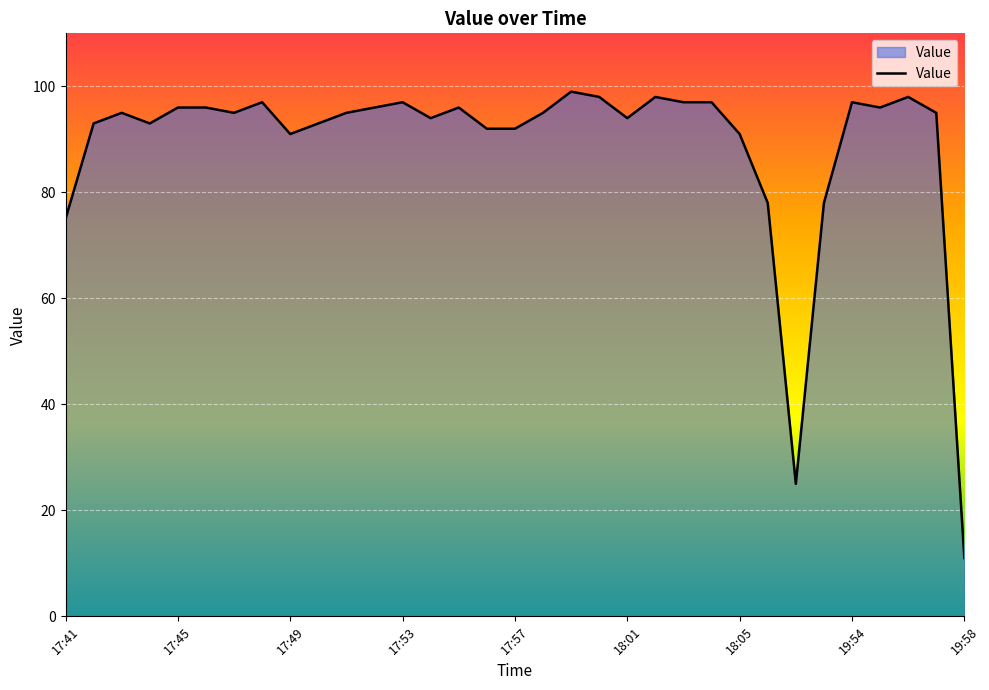

Reading right to left, what are all the values shown in this chart?

11	95	98	96	97	78	25	78	91	97	97	98	94	98	99	95	92	92	96	94	97	96	95	93	91	97	95	96	96	93	95	93	75